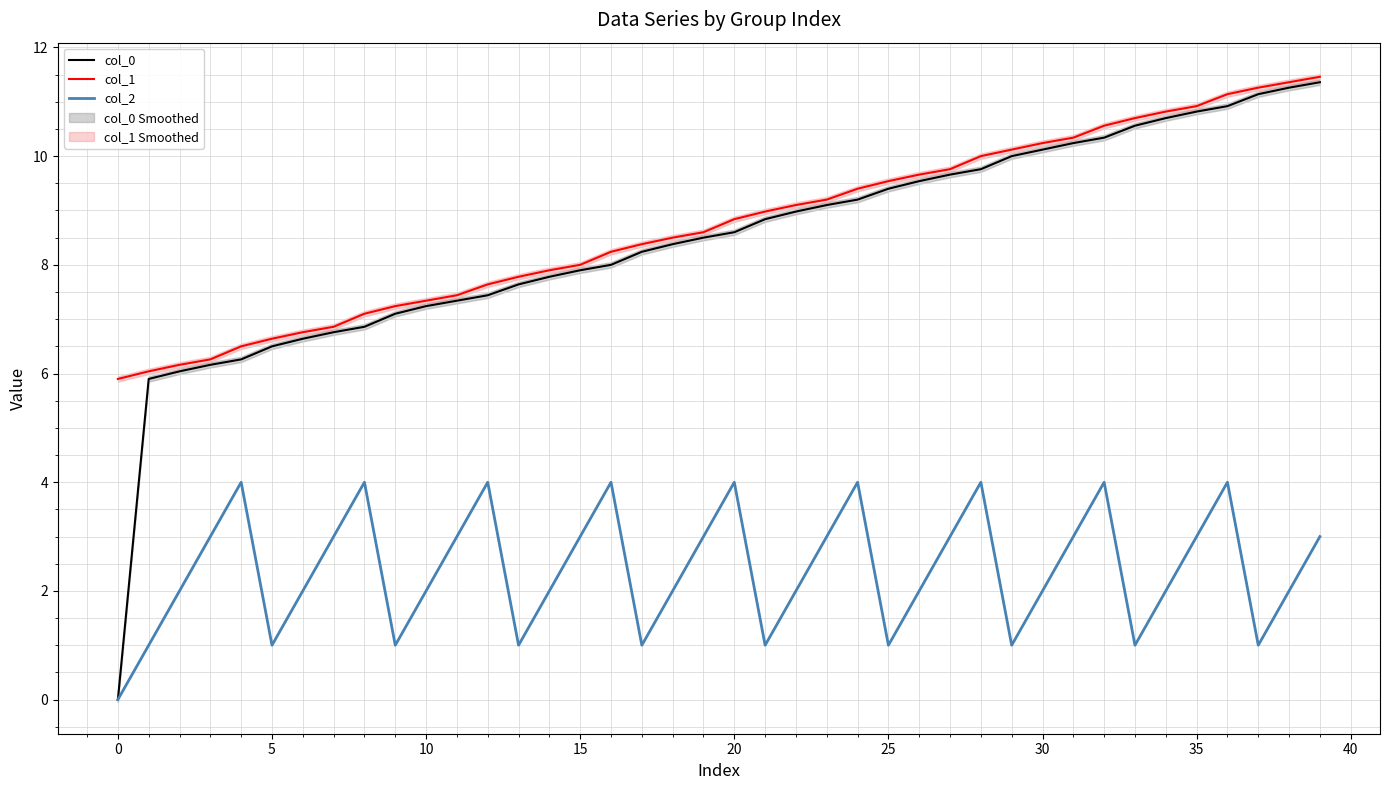

What is the sum of all col_2 values?

96.0